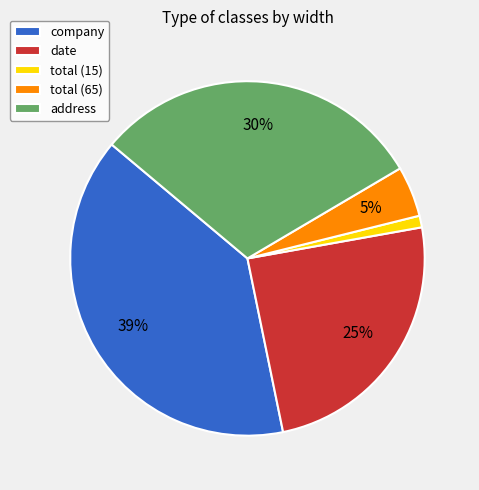

Between address and total (15), which is larger?

address